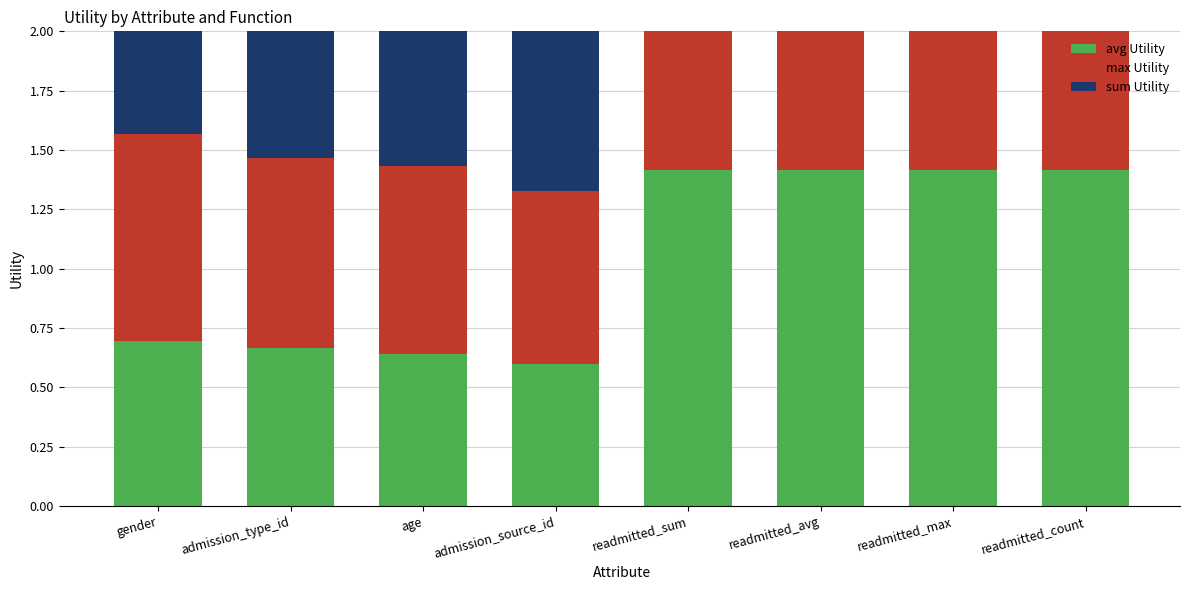

What is the difference between the max Utility values at readmitted_sum and admission_type_id?

0.6